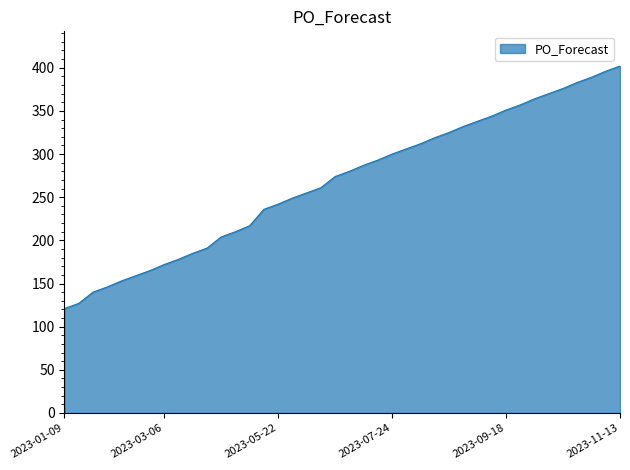

What is the greatest value displayed?

402